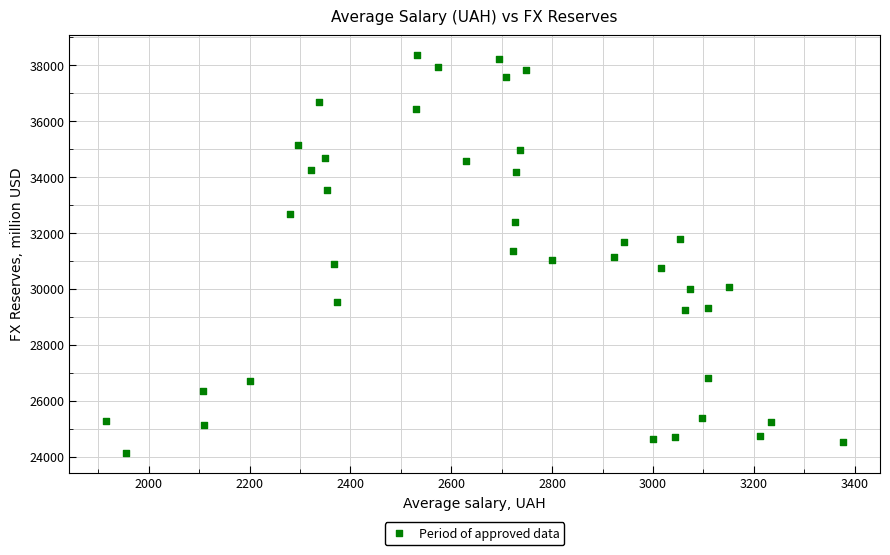

What is the range of X values (max minus min)?

1461.0